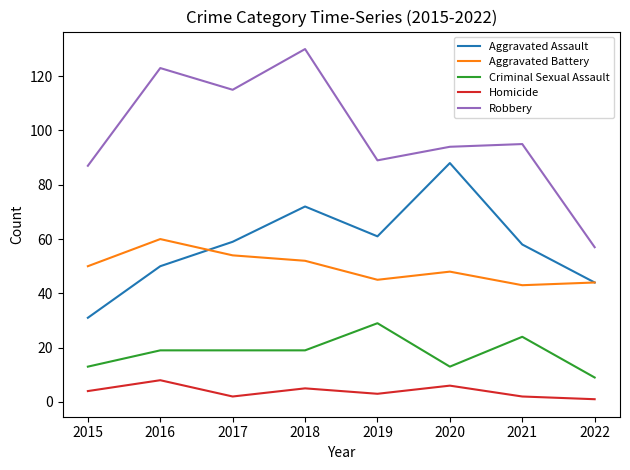

Which series has the largest total across all categories?

Robbery